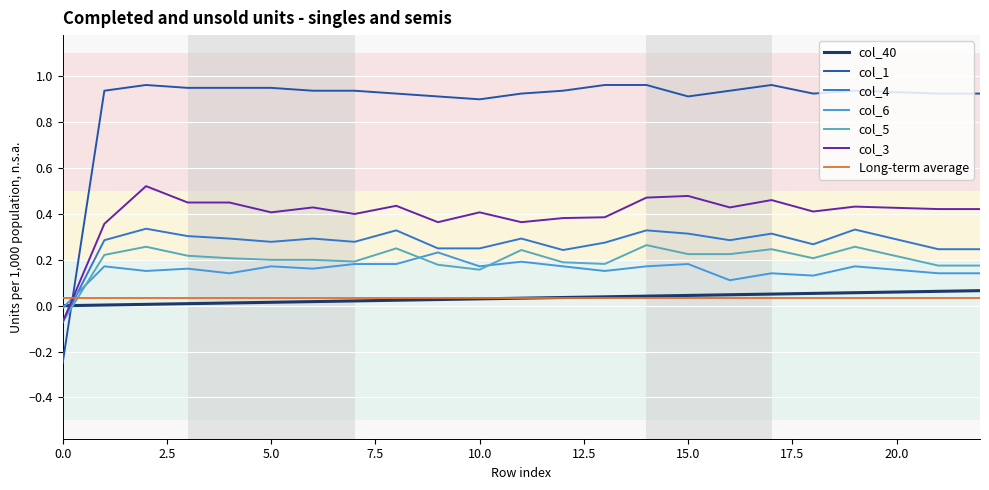

What is the average value of the col_3 series?

0.4